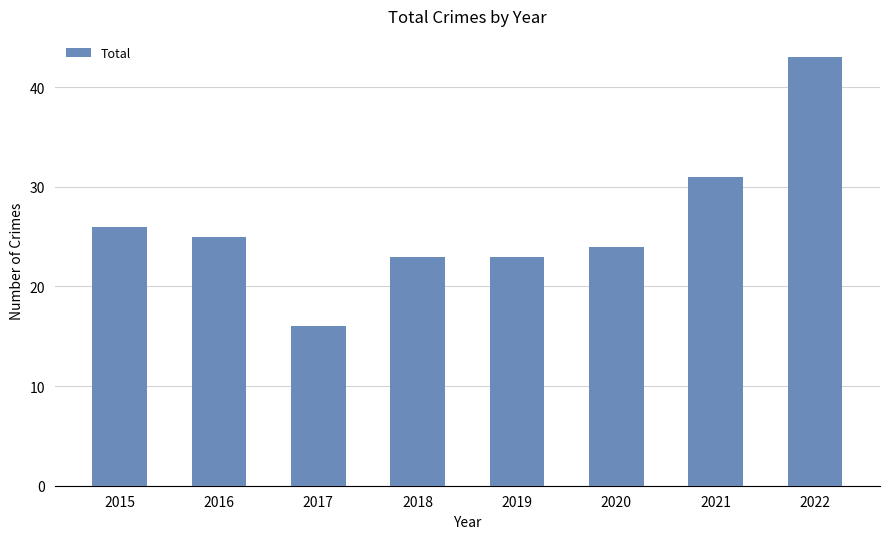

Read the value at 2018.

23